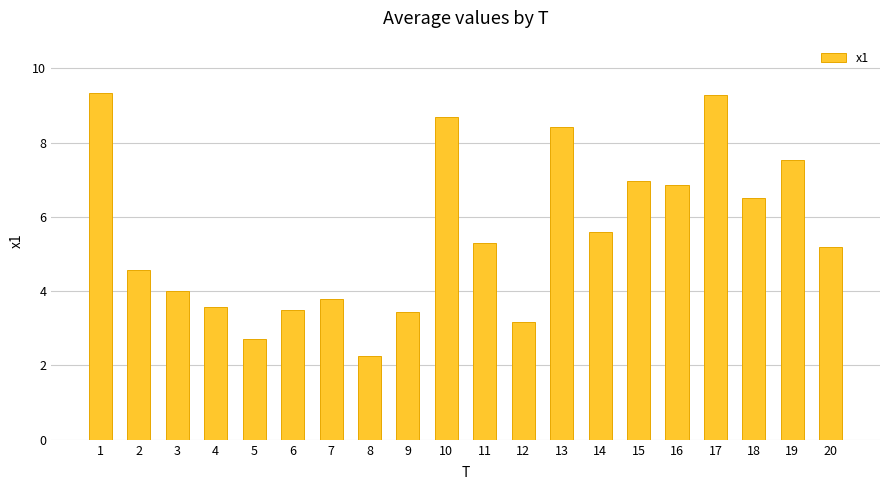

How many data points are above 5?

11